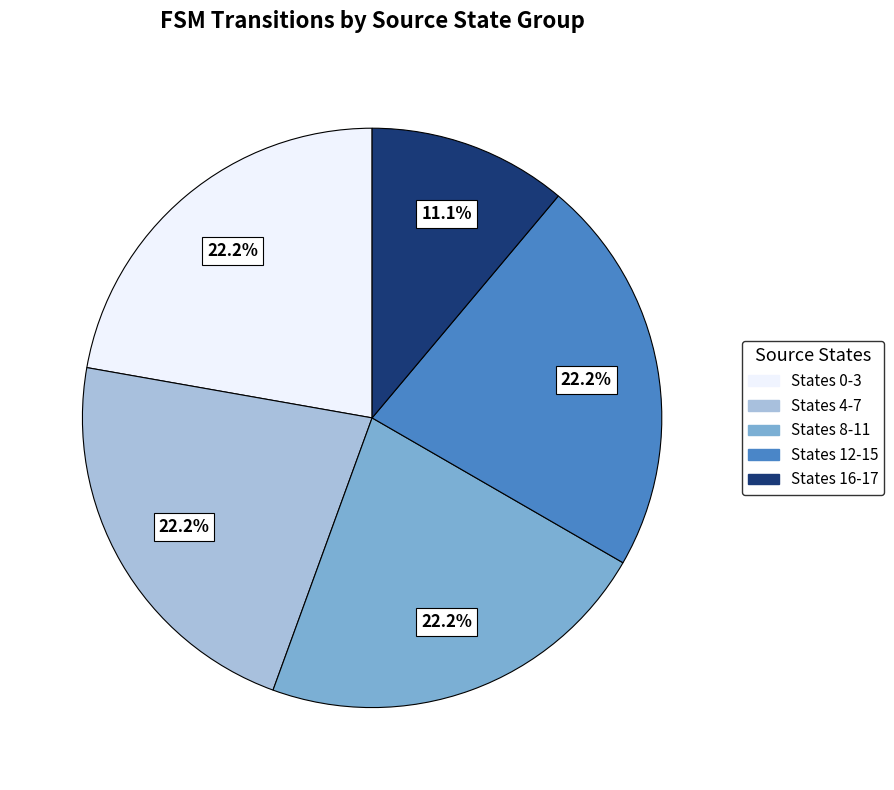

Is there any slice that represents more than half of the pie?

No